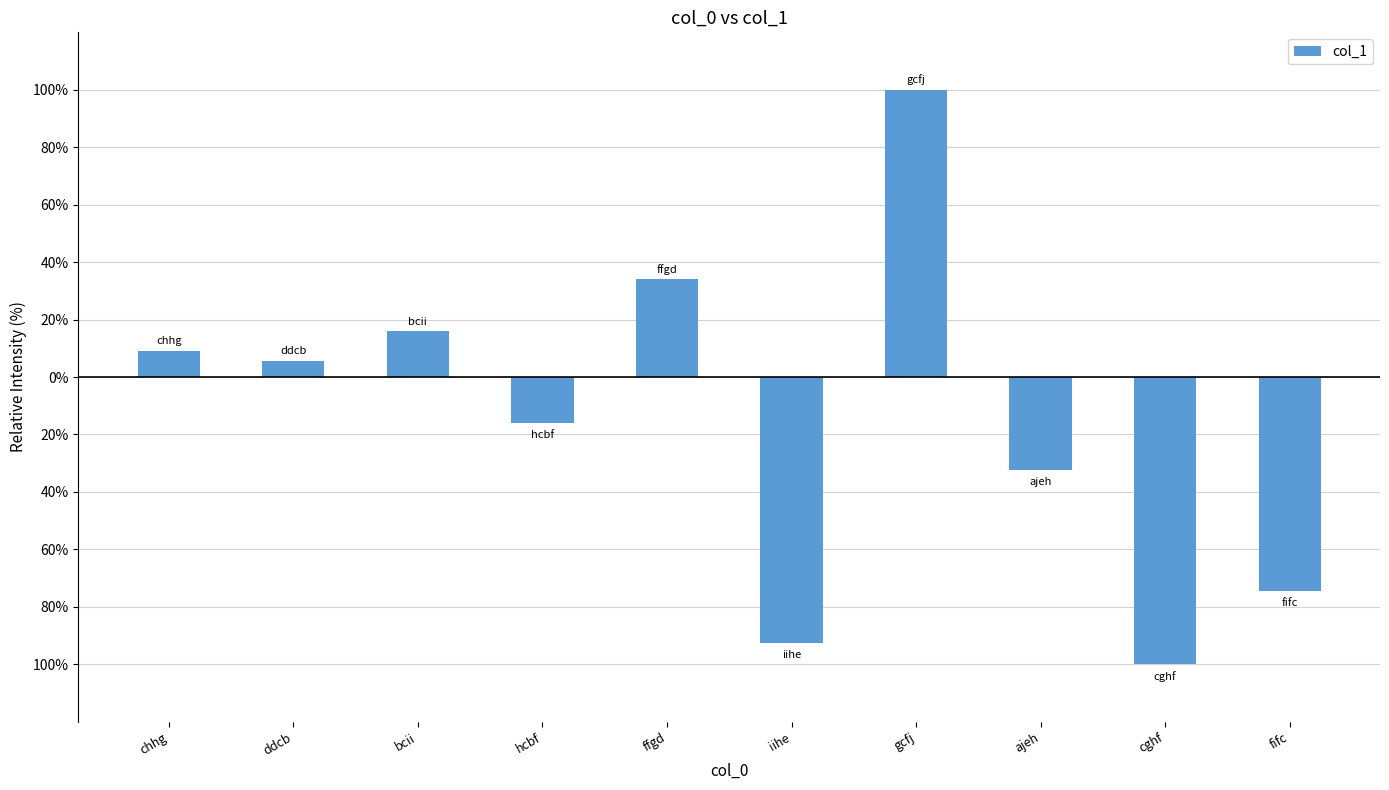

What is the difference between the maximum and minimum values?

200.0